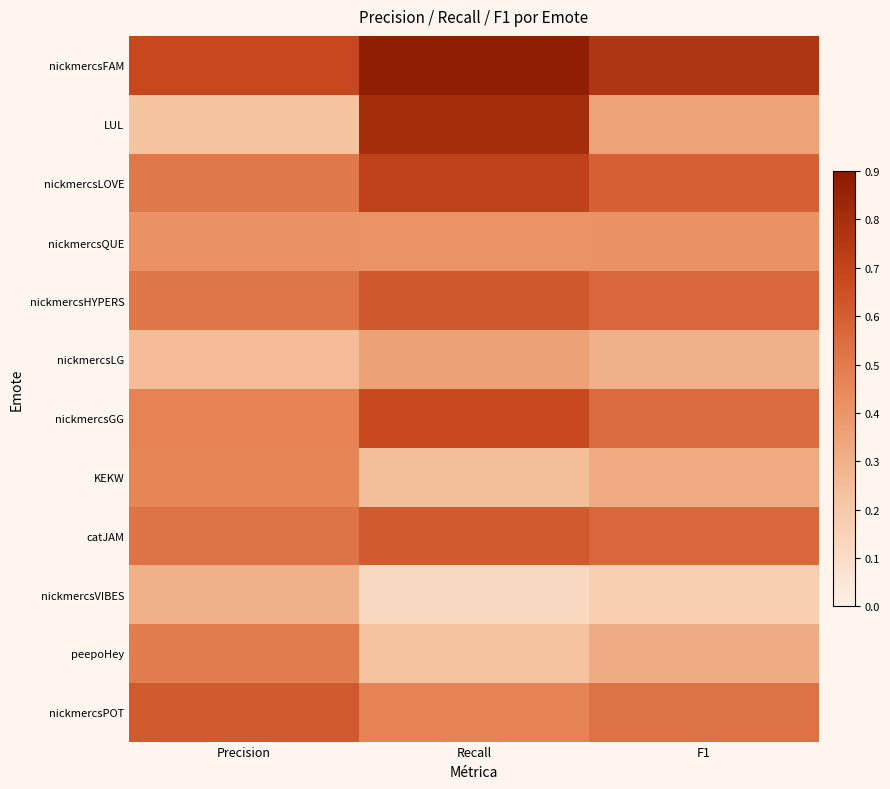

Which series has the largest total across all categories?

nickmercsFAM